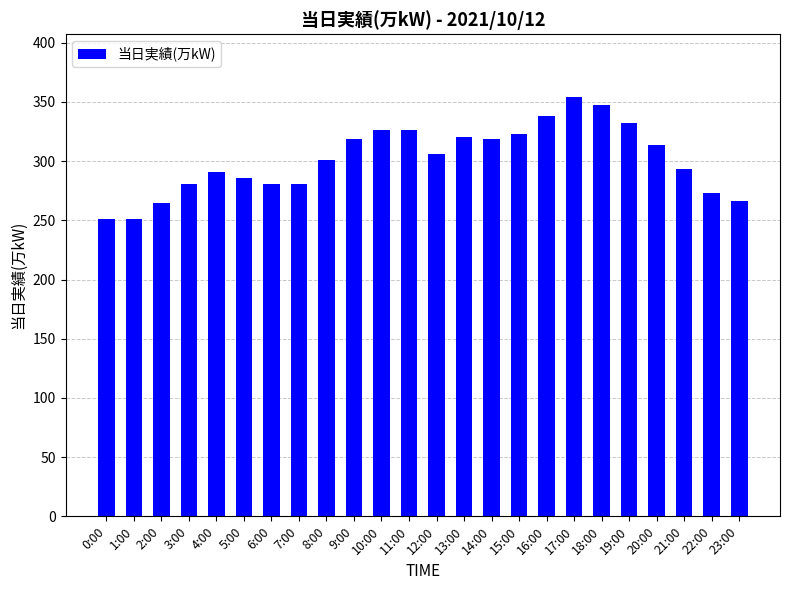

How many values are below 306?

12